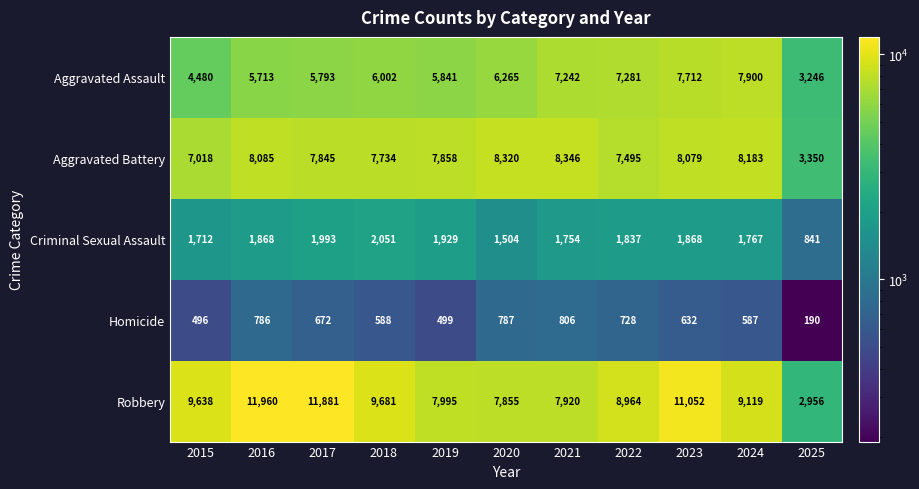

Rank the series by their maximum value, from highest to lowest.

Robbery, Aggravated Battery, Aggravated Assault, Criminal Sexual Assault, Homicide